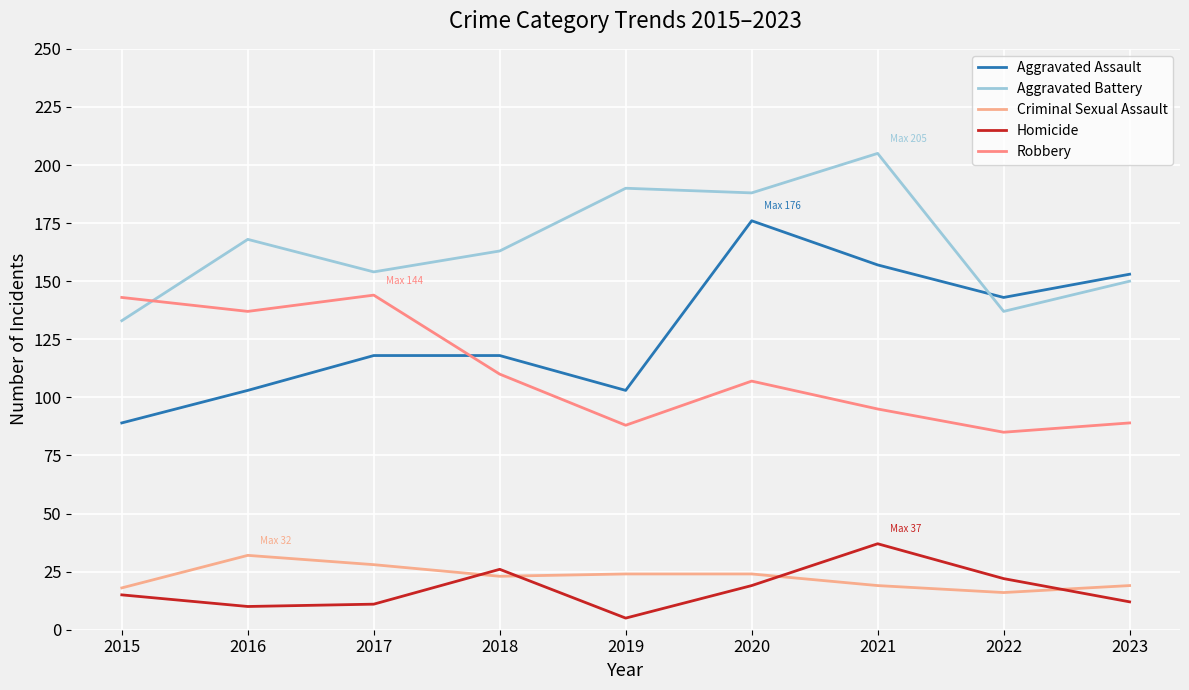

What is the value of the Aggravated Battery point at the 9th from the left?

150